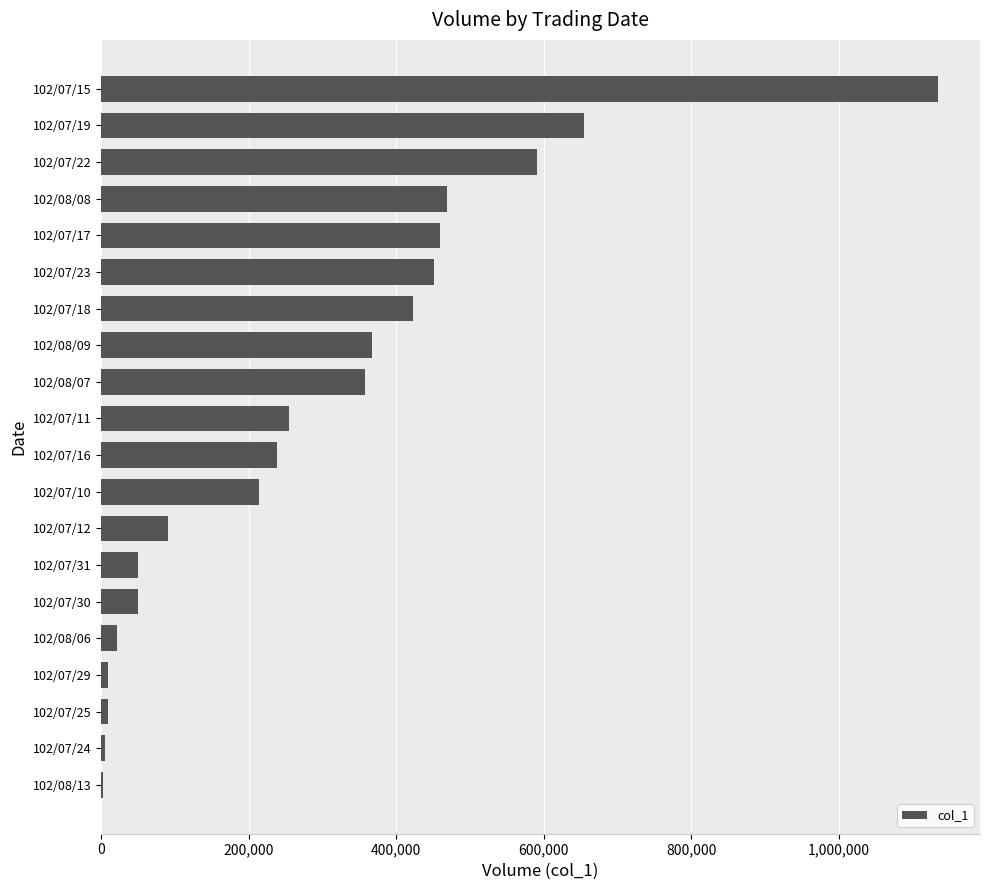

What is the sum of all values?

5860000